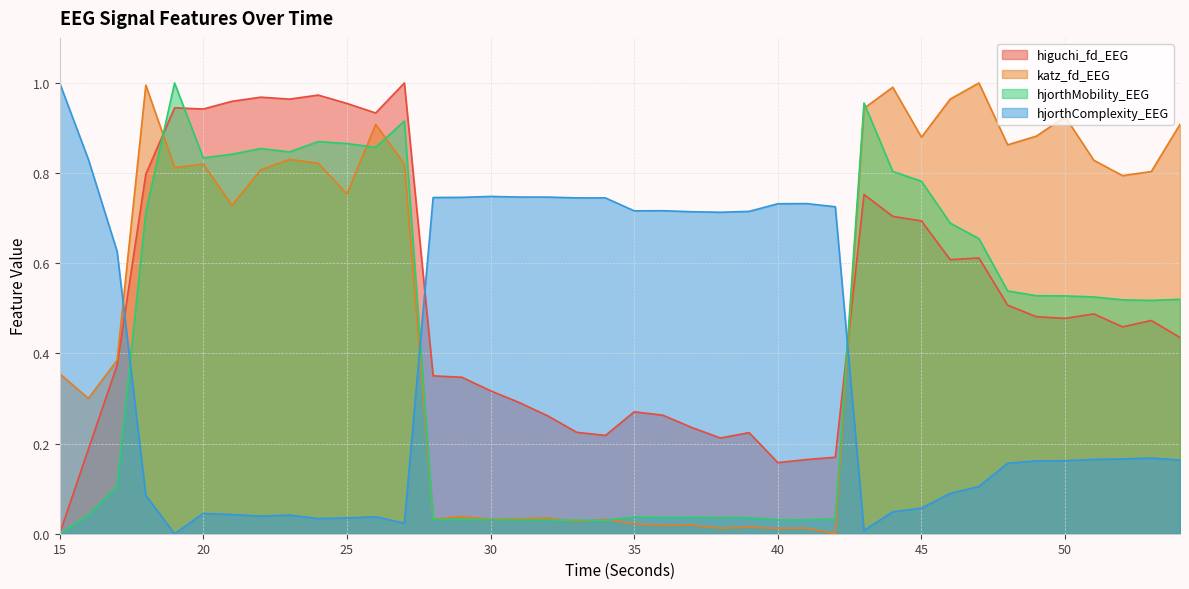

What is the value of the hjorthComplexity_EEG point at the 39th from the left?

0.2